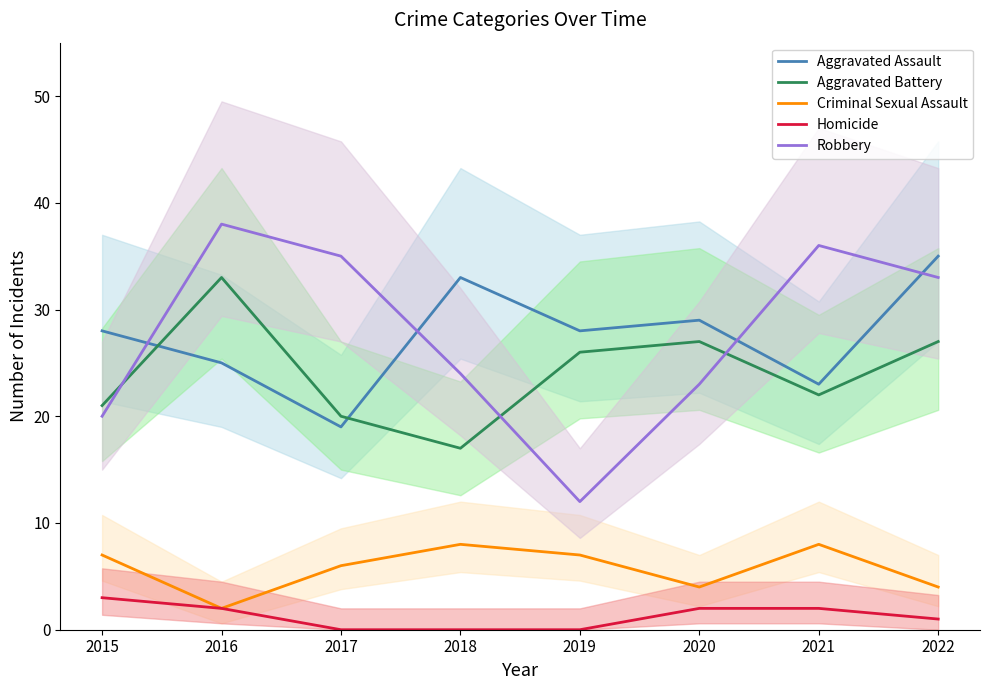

Where is Aggravated Assault nearest to the value 27?

2015